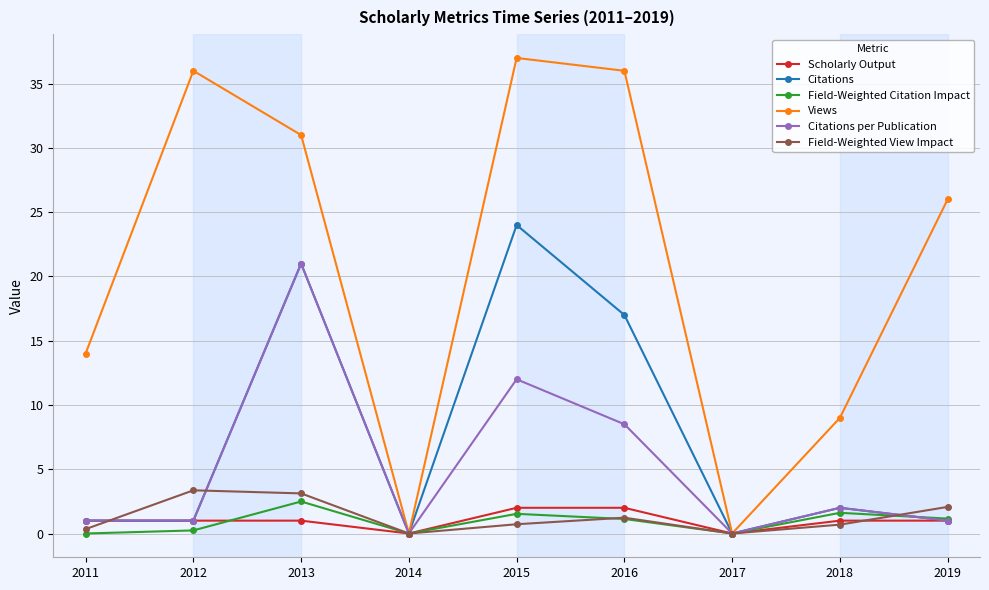

What is the maximum value shown in the chart?

37.0